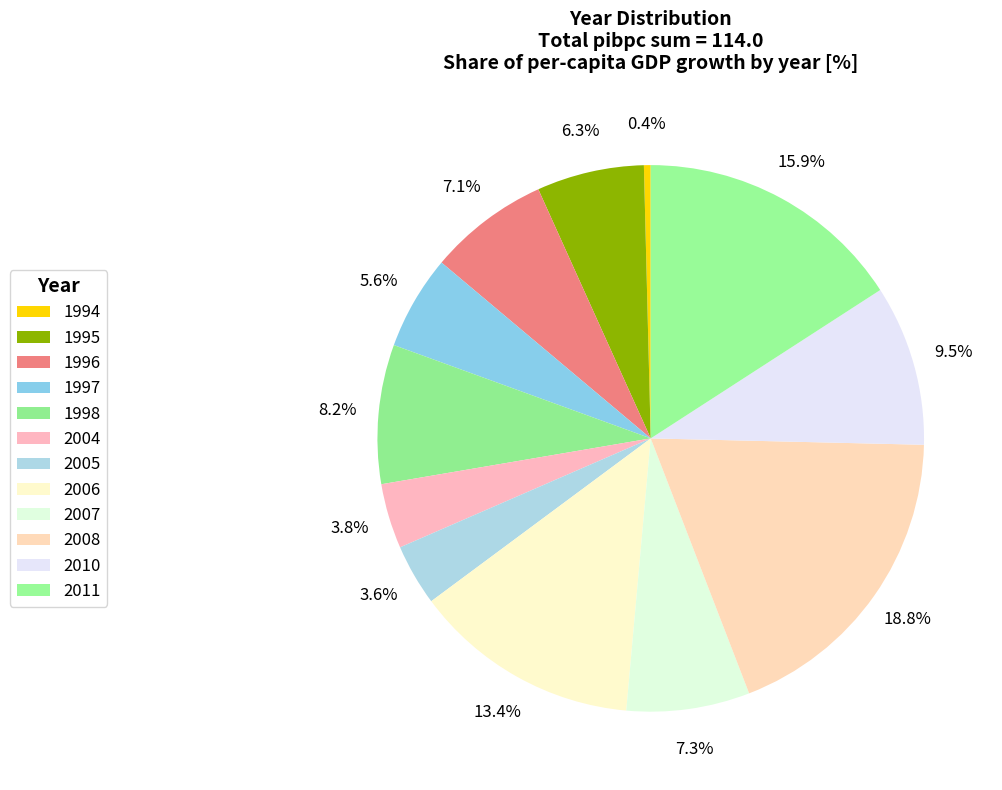

How many slices are in this pie chart?

12